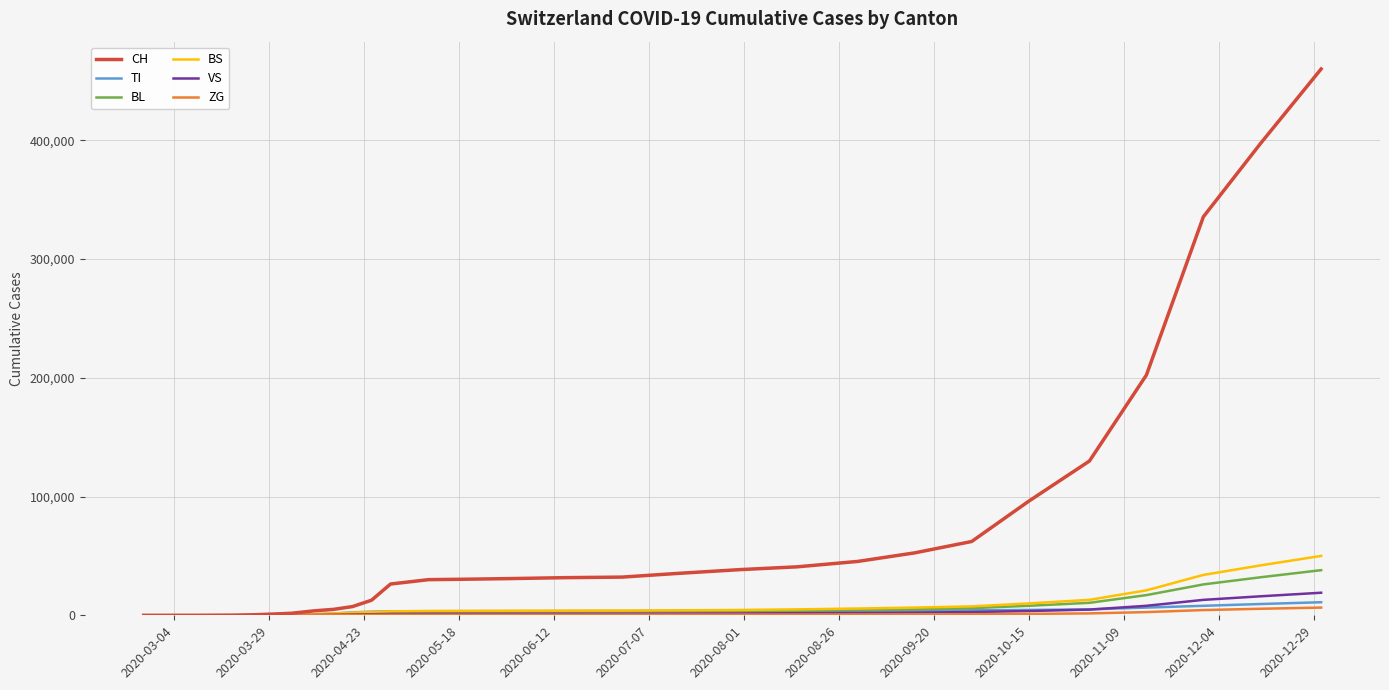

Which series has the widest spread of values?

CH